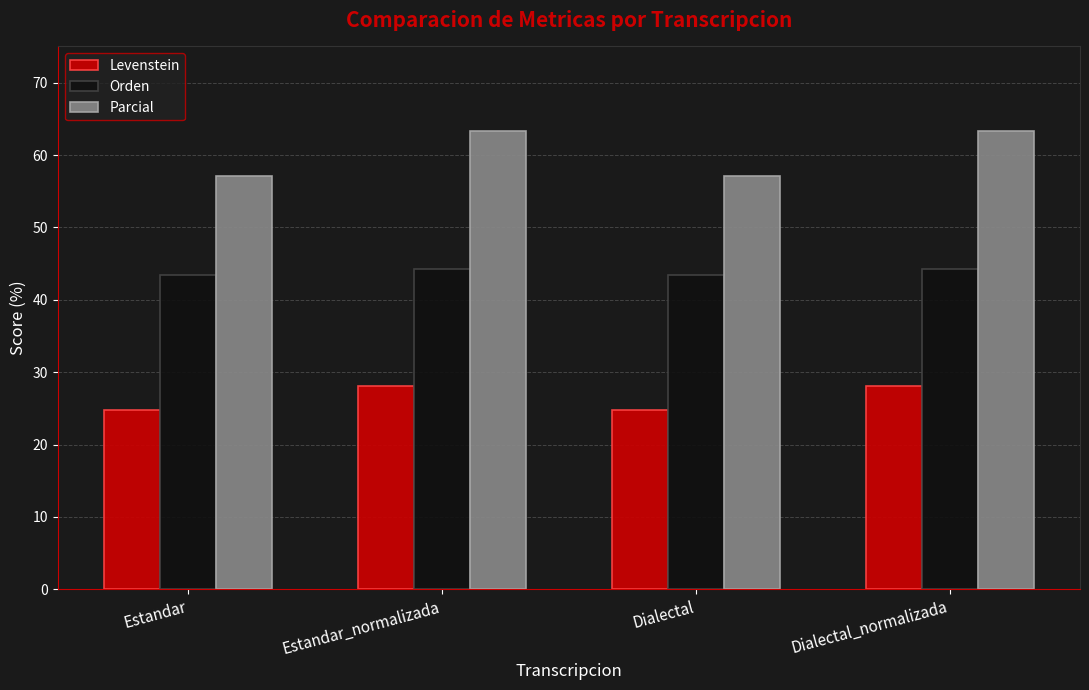

Reading left to right, transcribe all the data shown in this chart.

Levenstein: 24.8	28.1	24.8	28.1
Orden: 43.4	44.2	43.4	44.2
Parcial: 57.1	63.3	57.1	63.3